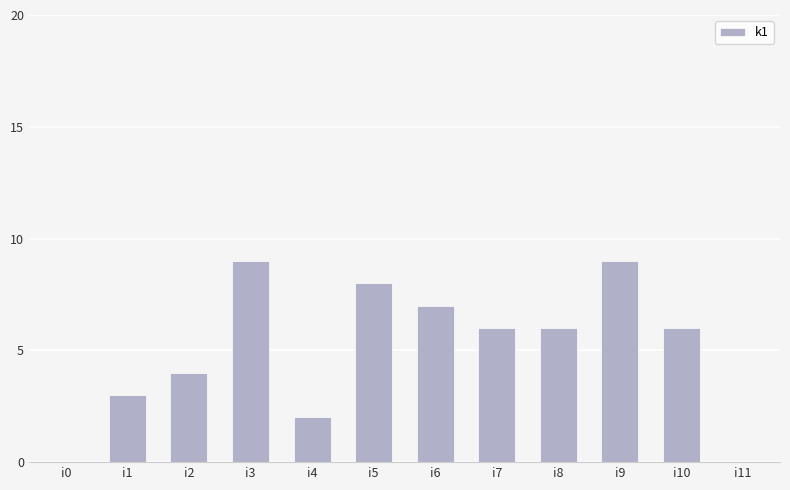

Is it true that the value at i3 is 6?

False